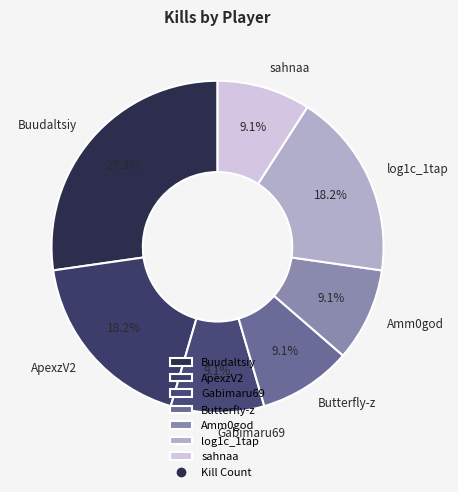

True or false: Gabimaru69 accounts for 23% of the total.

False